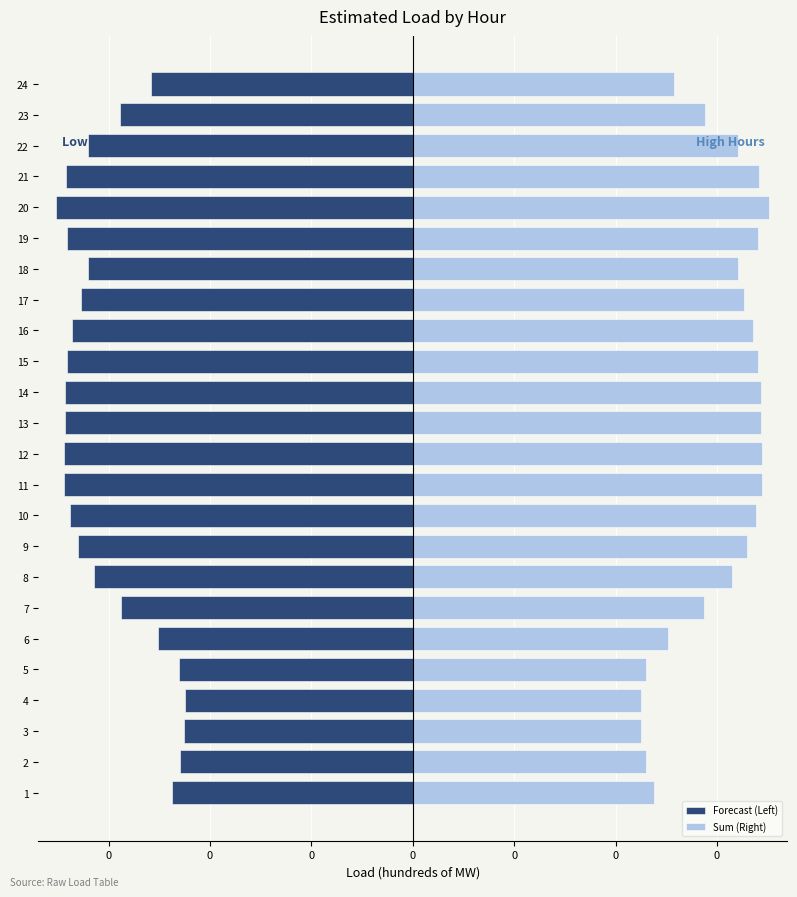

What is the difference between the second highest and minimum values in the Forecast (Left) series?

0.3